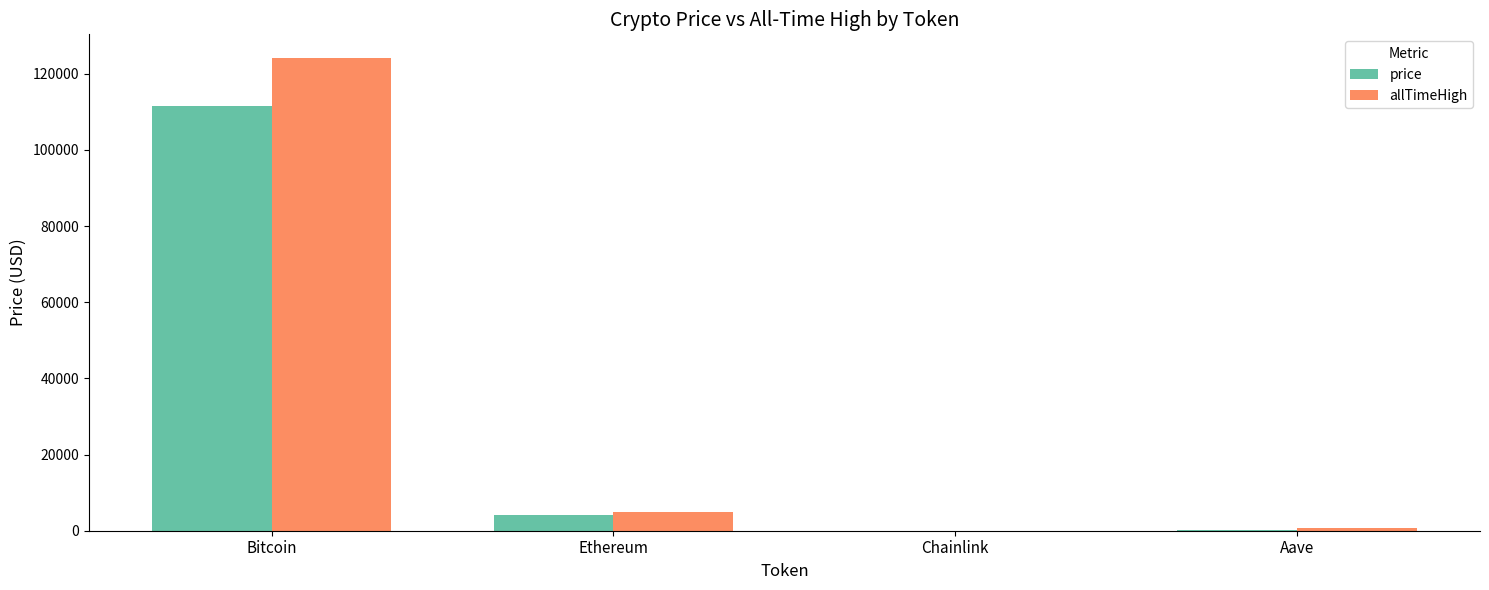

How many distinct data groups are displayed?

2